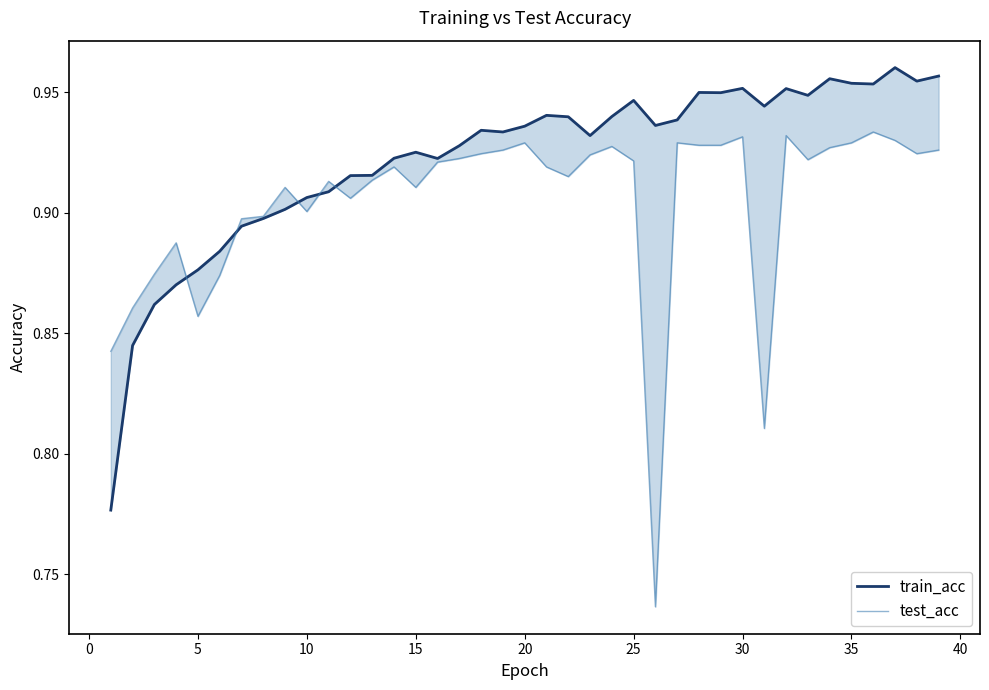

How many times do train_acc and test_acc cross each other?

5